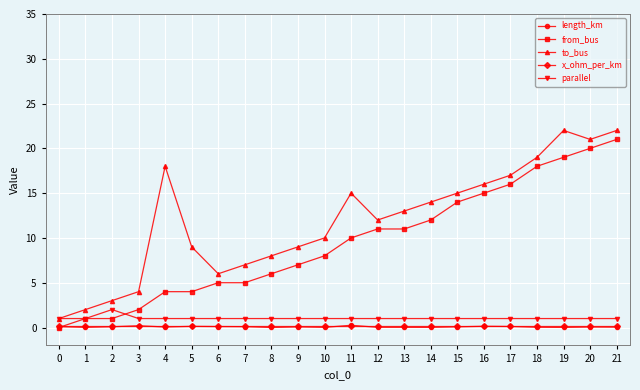

Is the value of to_bus at 2 greater than the value of x_ohm_per_km at 2?

Yes